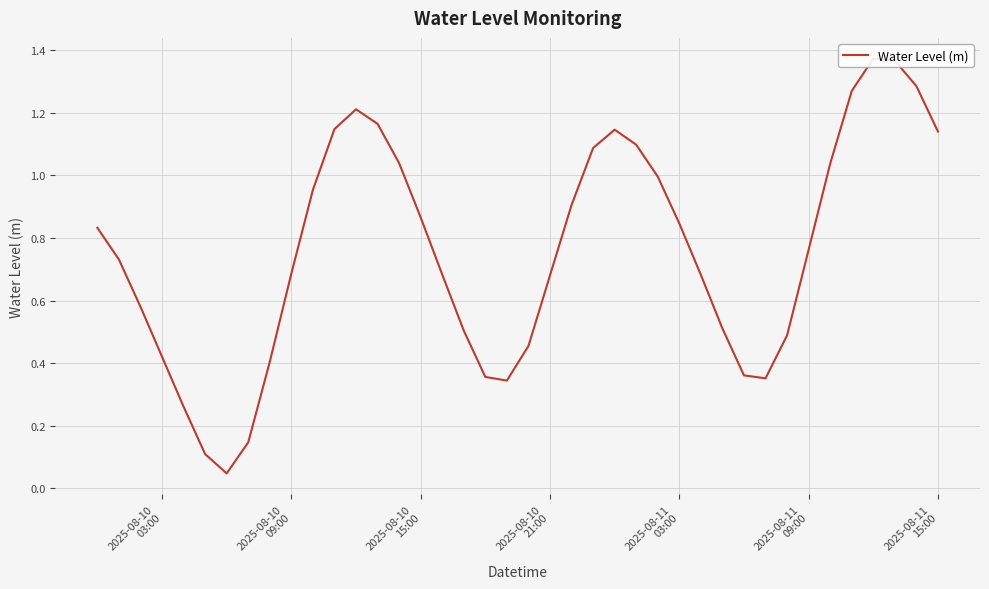

How many points are higher than both their immediate neighbors (excluding endpoints)?

3